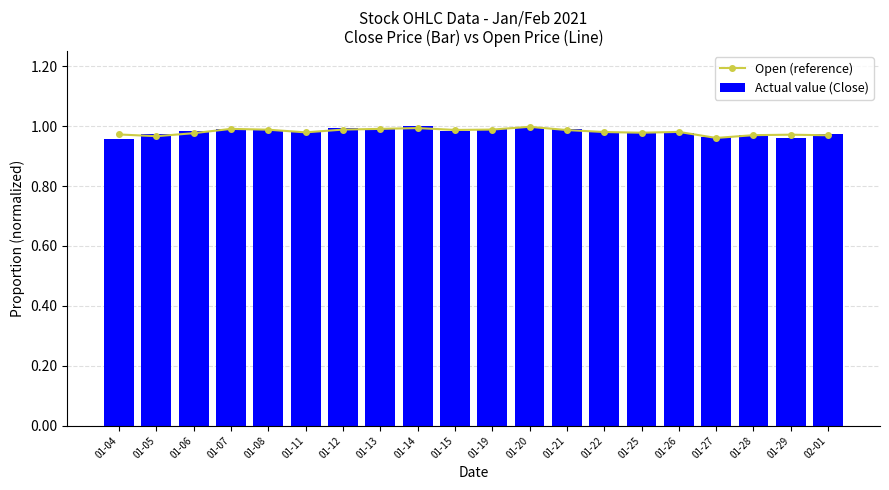

What position from the left is 01-14?

9